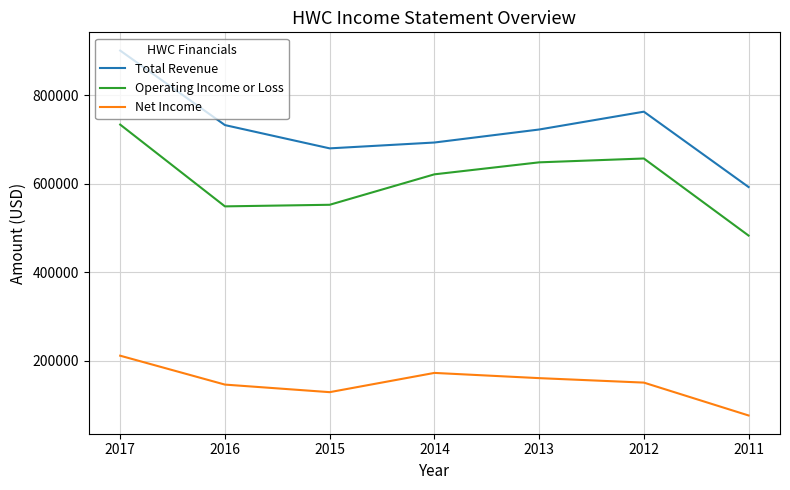

True or false: Operating Income or Loss and Total Revenue intersect in this chart.

False